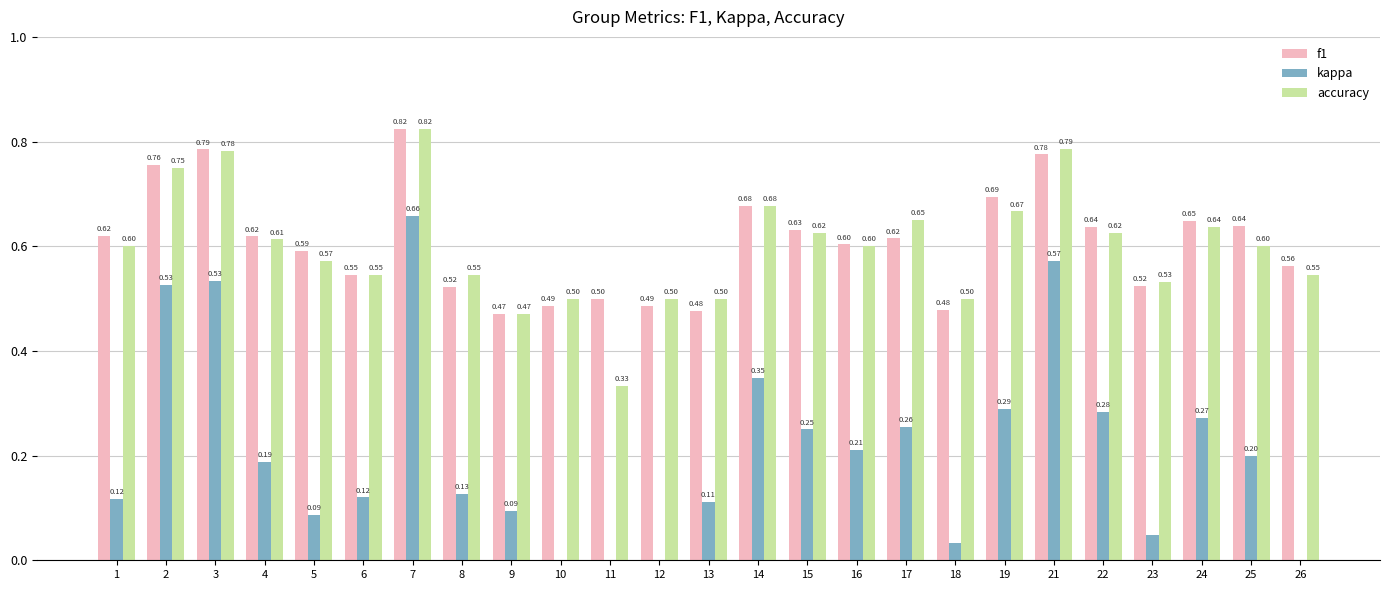

Between 10 and 8, which is larger?

8